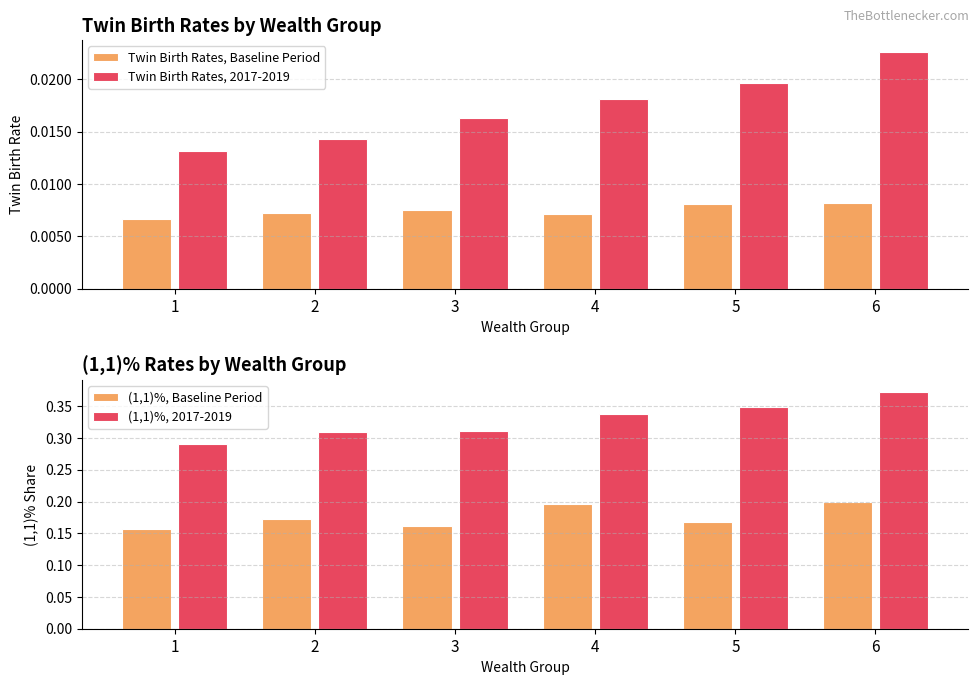

Are the bars horizontal?

No